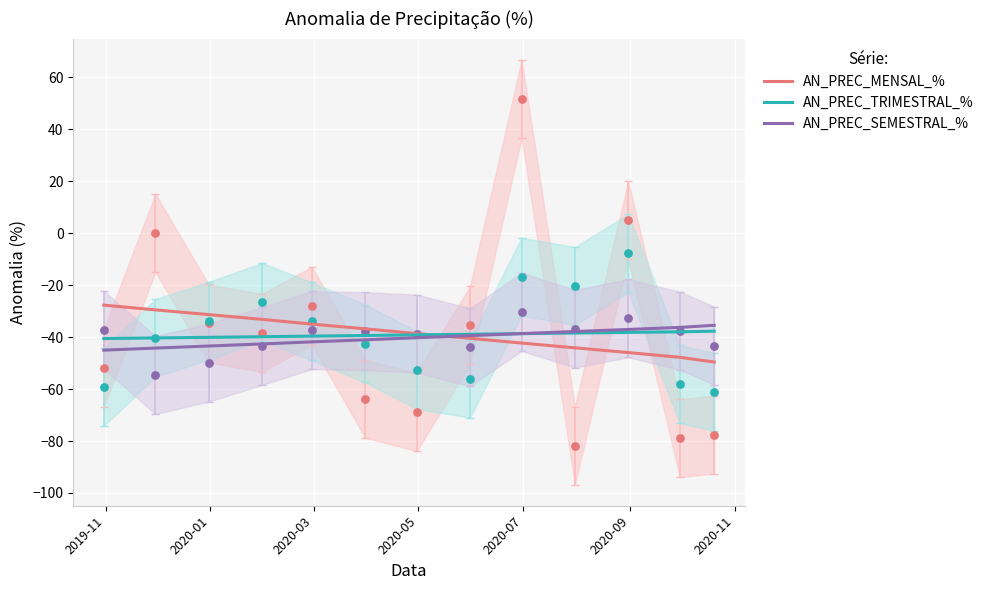

Which series has the largest total across all categories?

AN_PREC_MENSAL_%